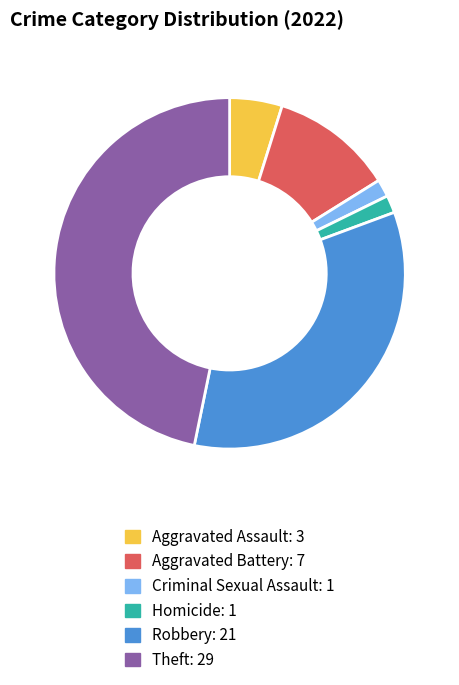

Is there a majority slice in this chart?

No